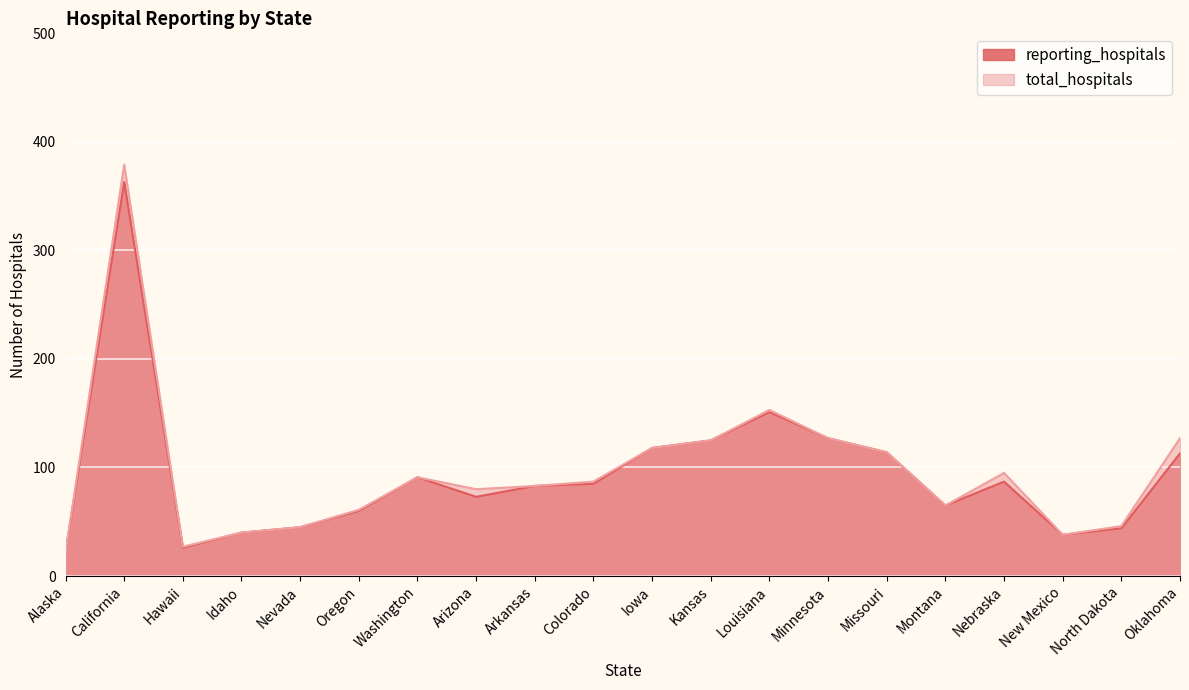

Between Nebraska and Missouri, which is larger?

Missouri